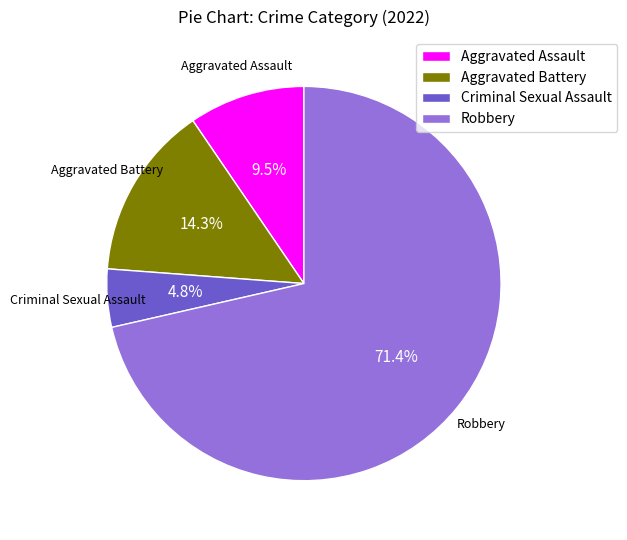

What is the largest slice in the pie chart?

Robbery